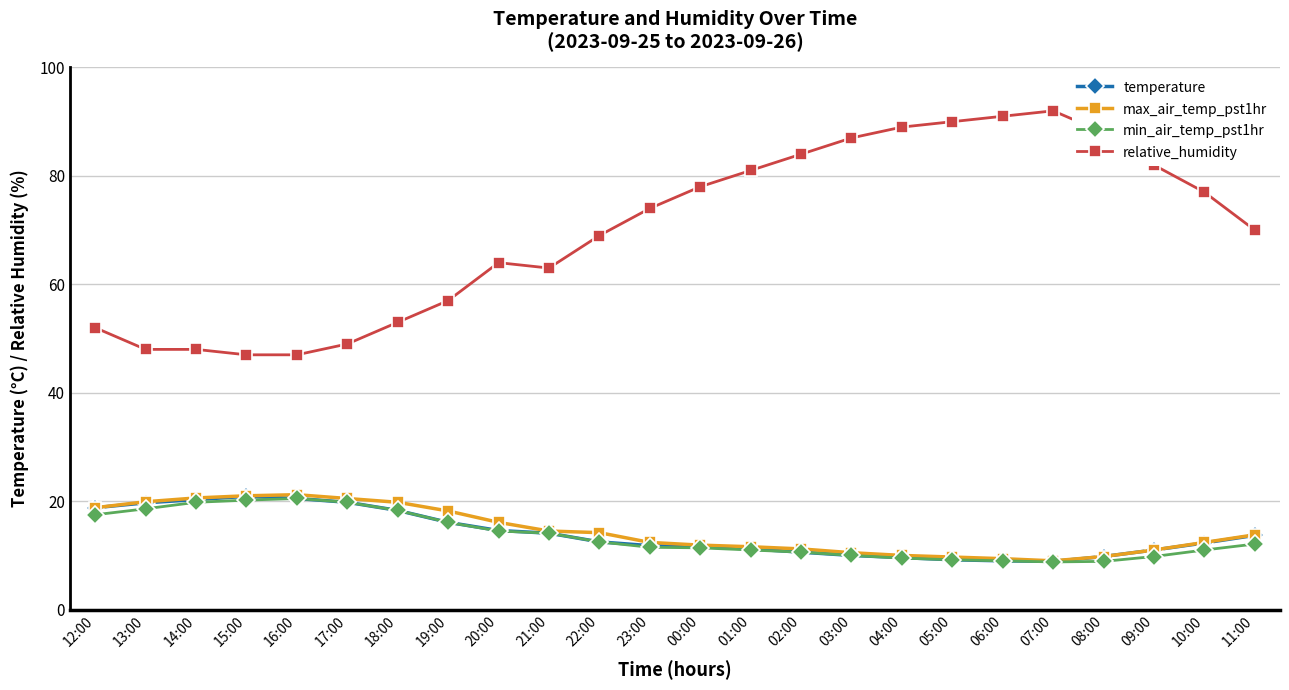

Which series has the largest range (max minus min)?

relative_humidity